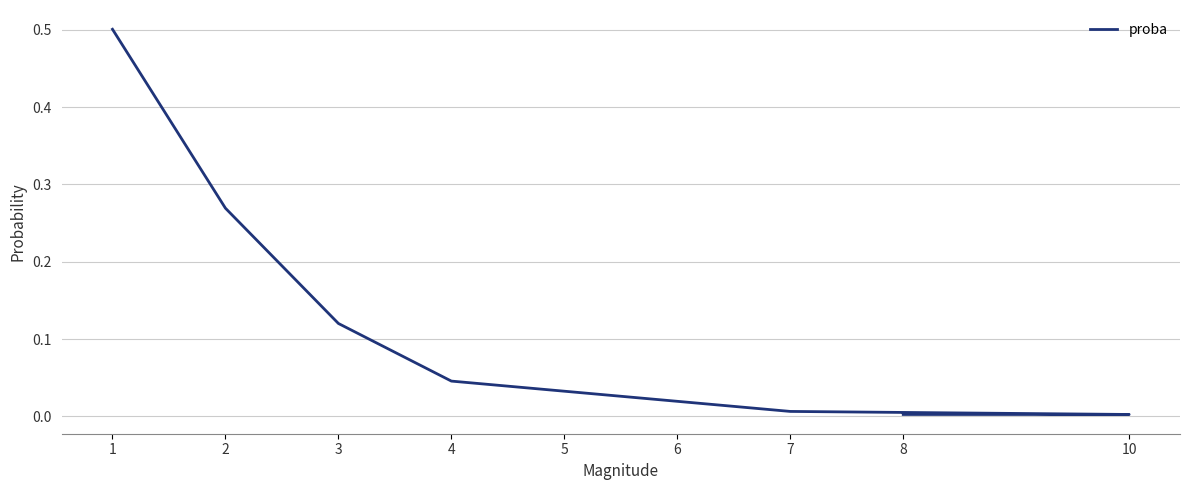

What is the maximum value shown in the chart?

0.5